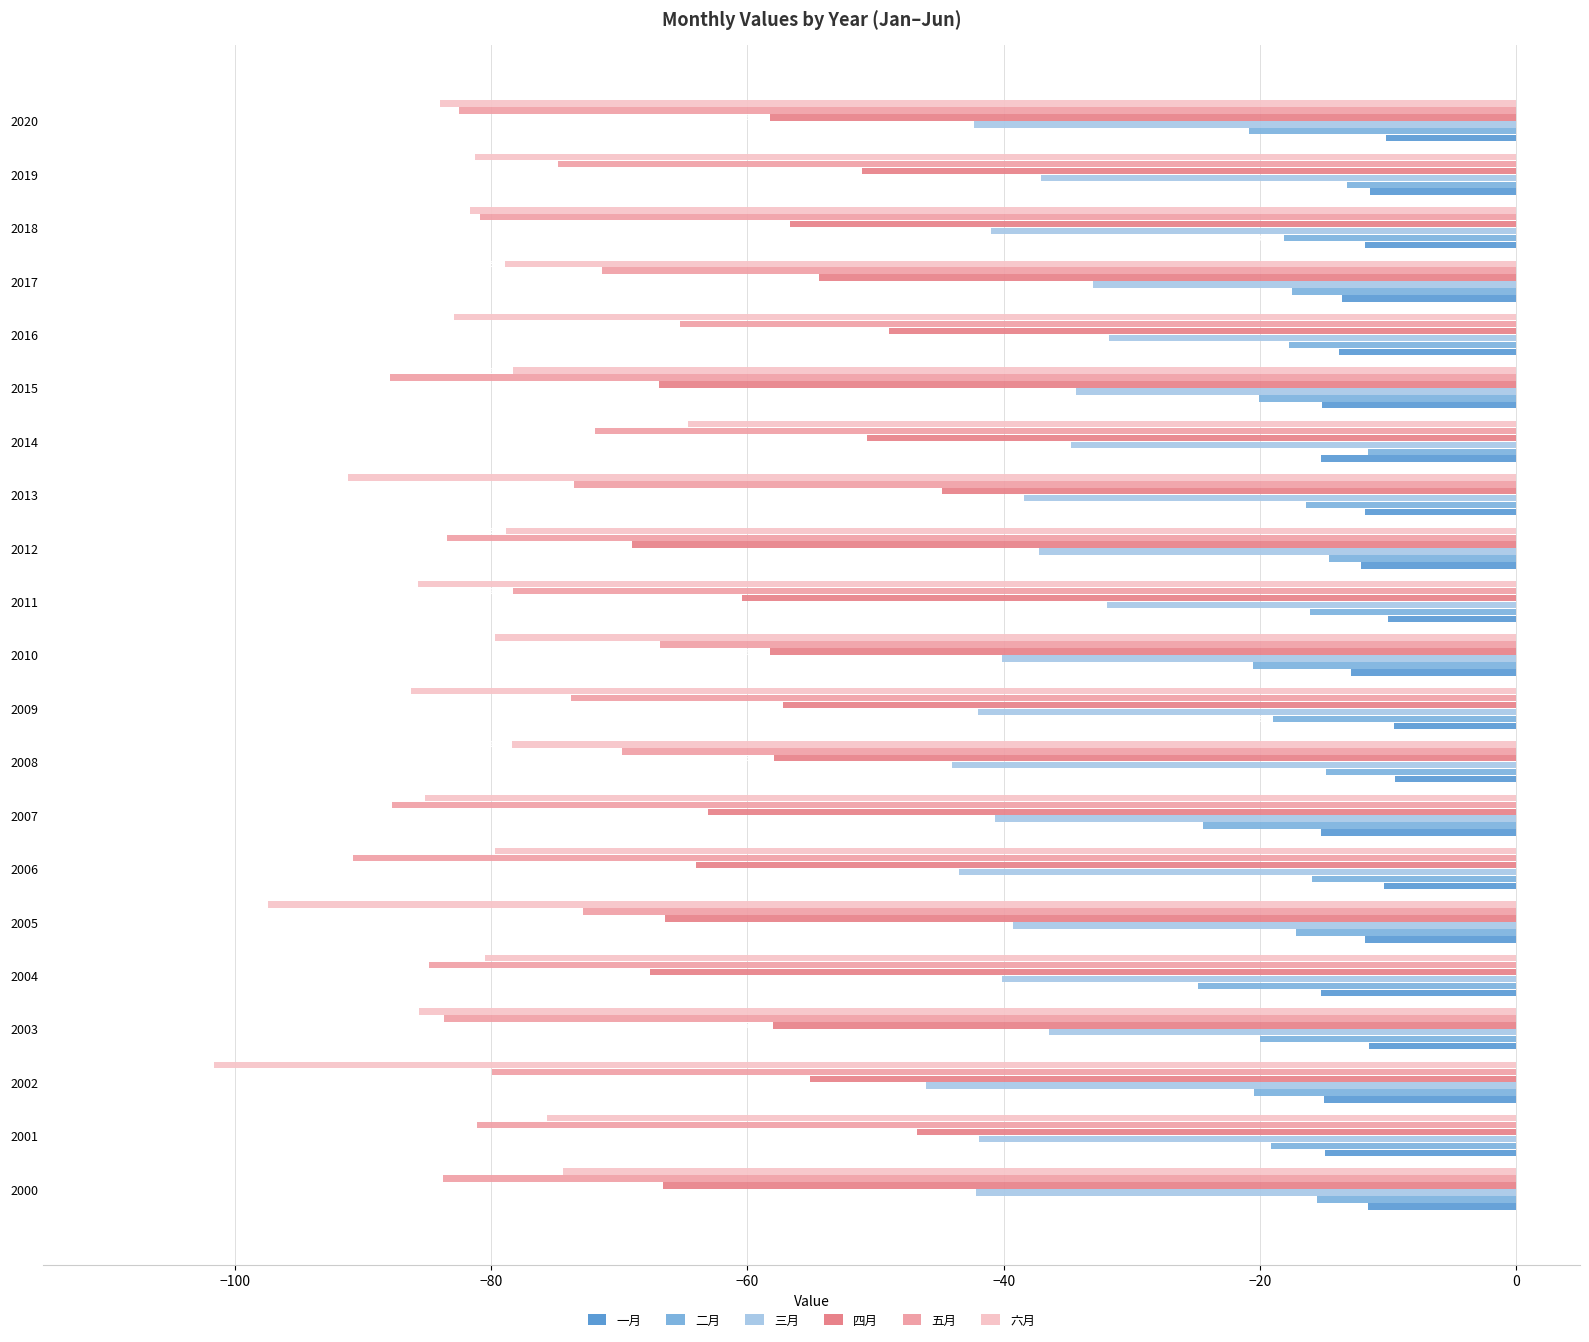

What are all the series names shown in the legend?

一月, 二月, 三月, 四月, 五月, 六月